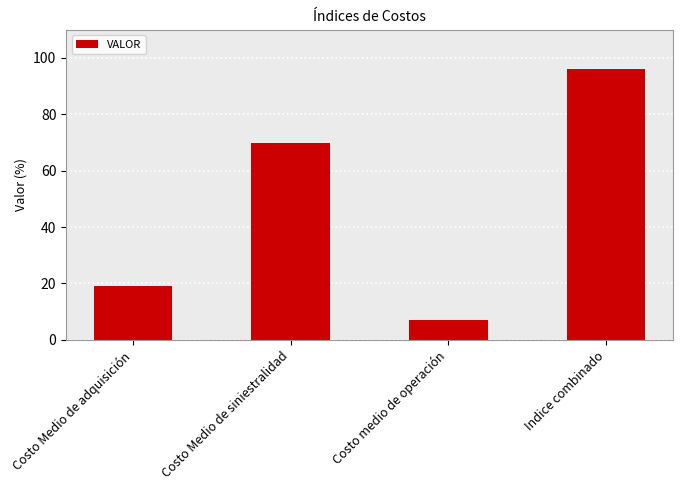

Does the chart contain any negative values?

No